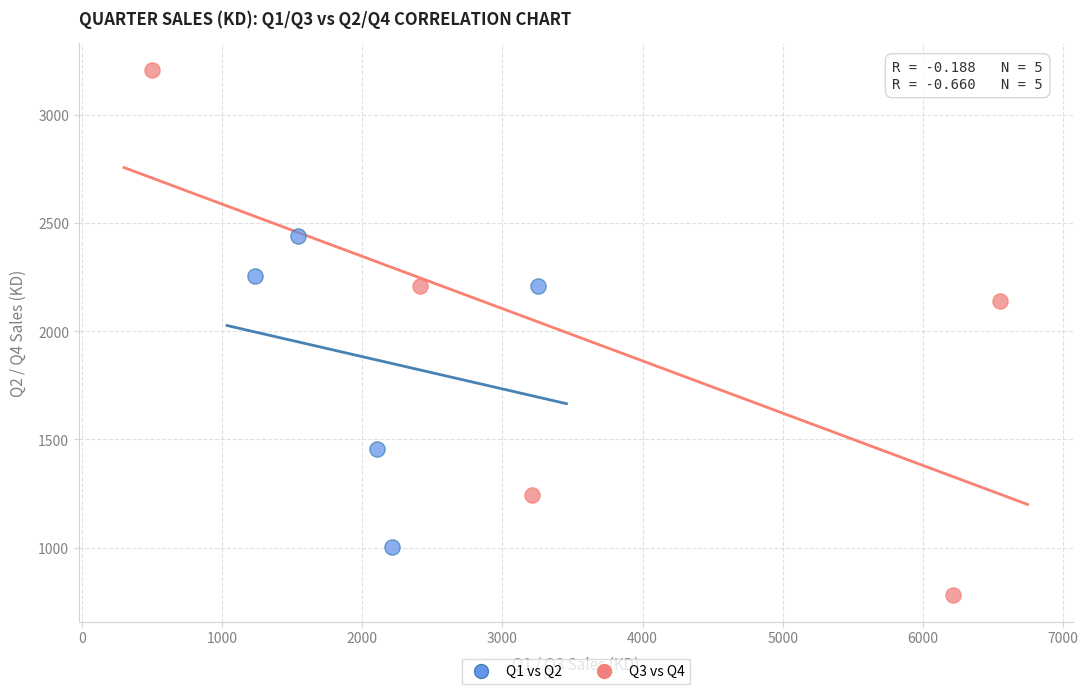

Which series reaches the maximum Y coordinate?

Q3 vs Q4